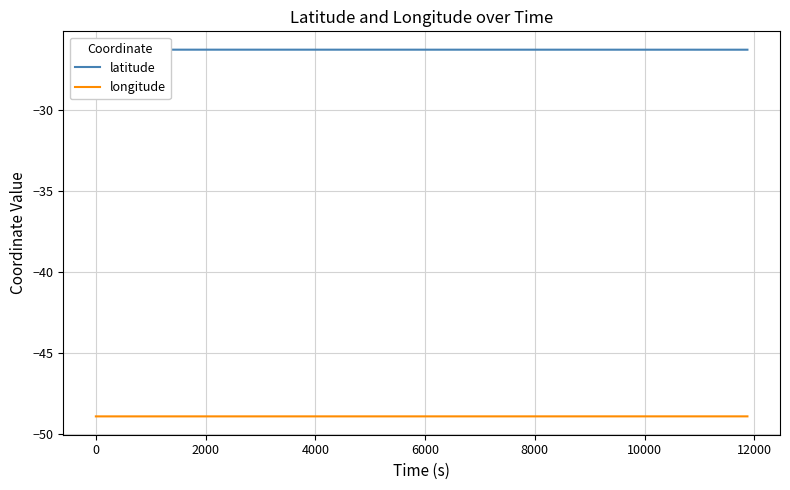

The value of latitude at 12 is -36.4. True or false?

False